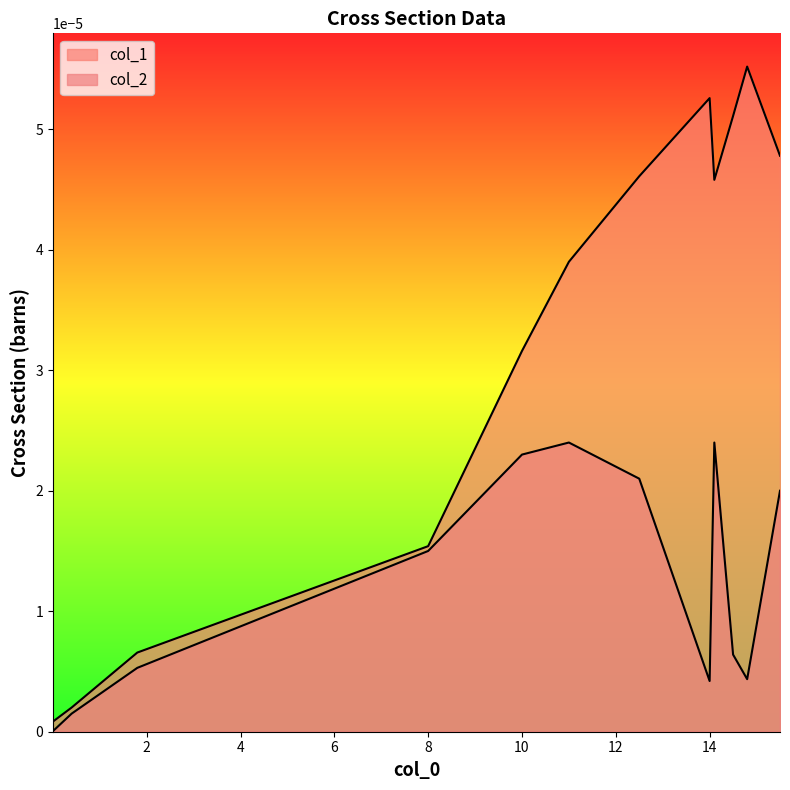

Rank the series by their average value, from highest to lowest.

col_1, col_2